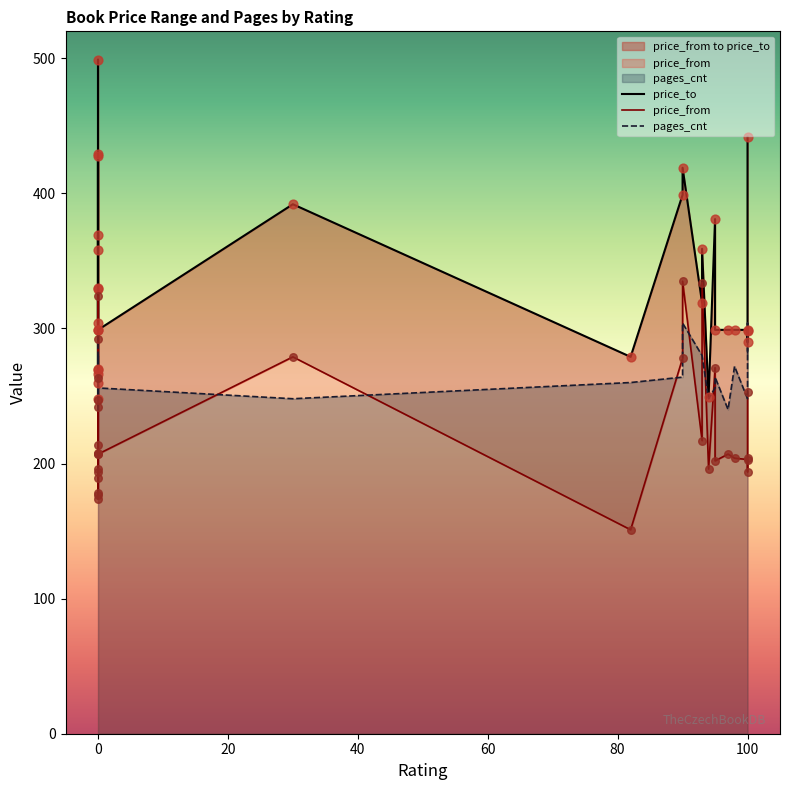

Which series has the widest spread of Y values?

price_to